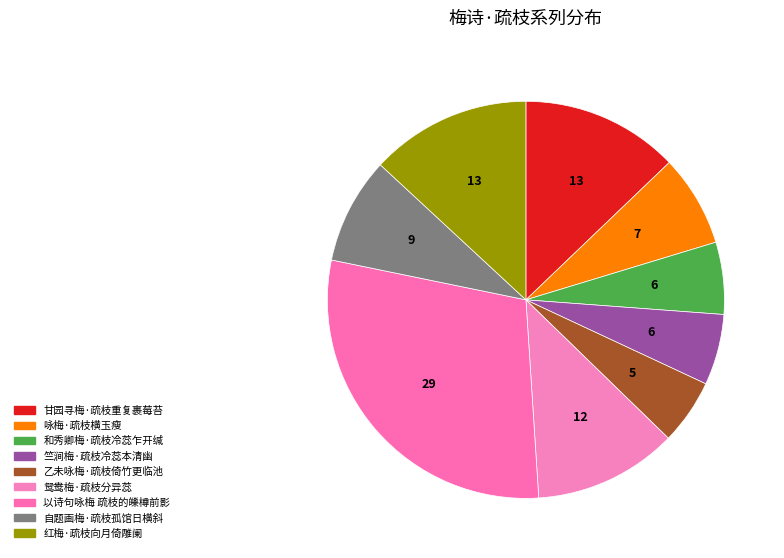

How many slices are in this pie chart?

9